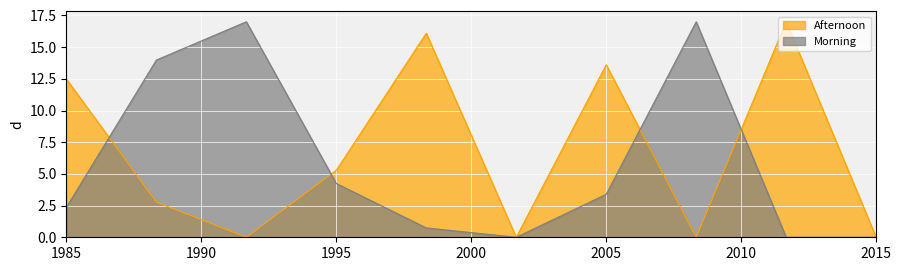

What is the difference between the highest and lowest values at 1995?

1.0